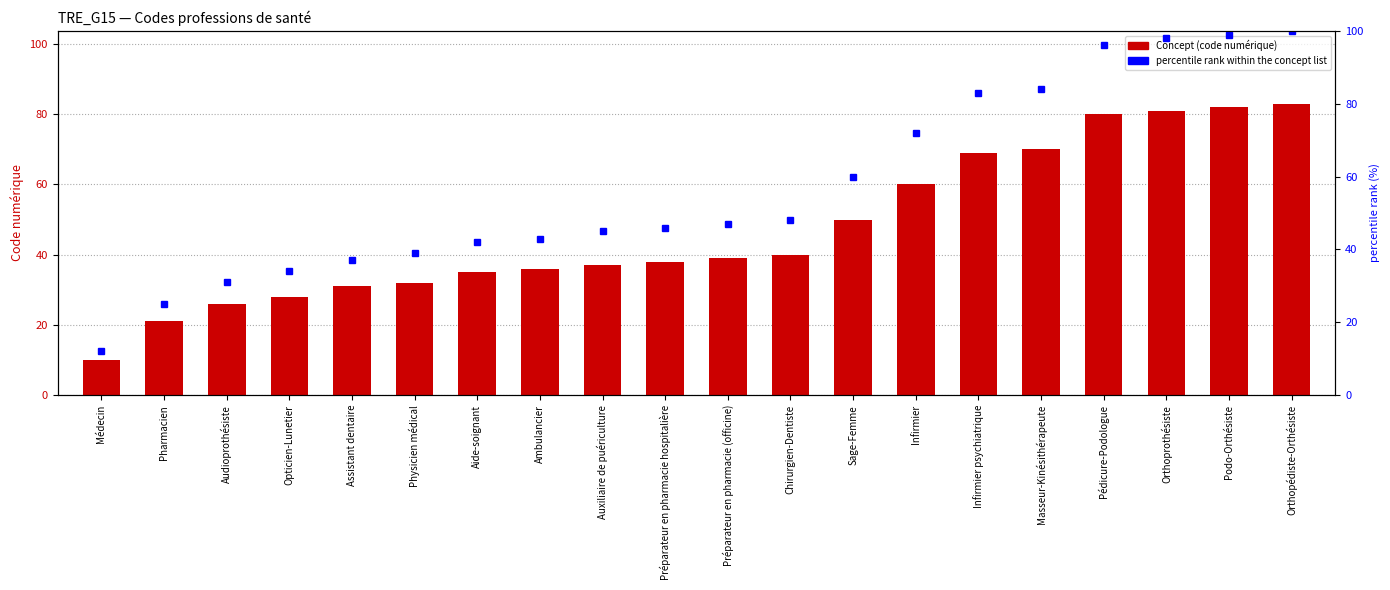

What is the difference between the percentile rank within the concept list values at Audioprothésiste and Pharmacien?

6